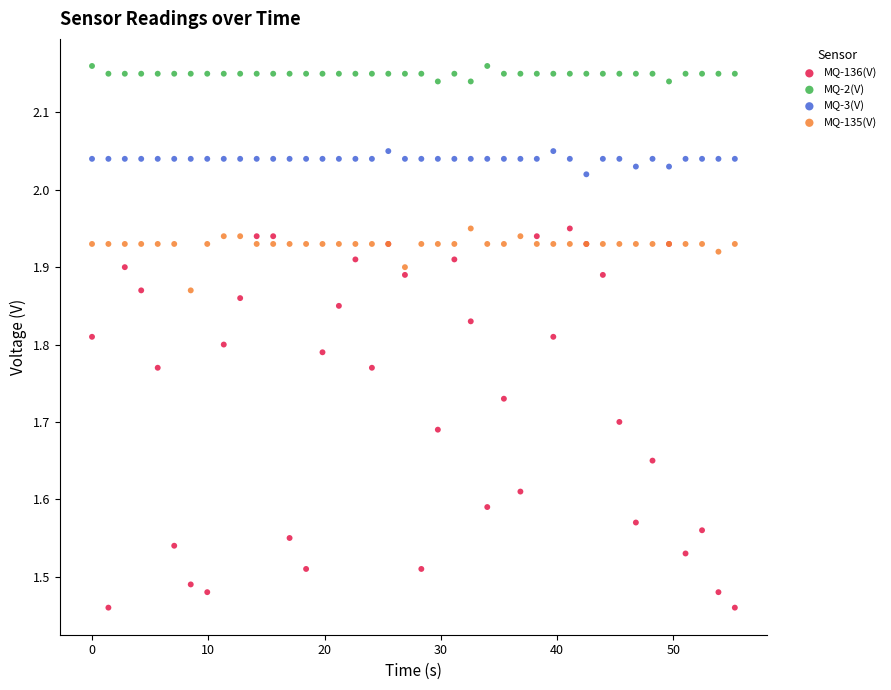

Which series reaches the maximum Y coordinate?

MQ-2(V)